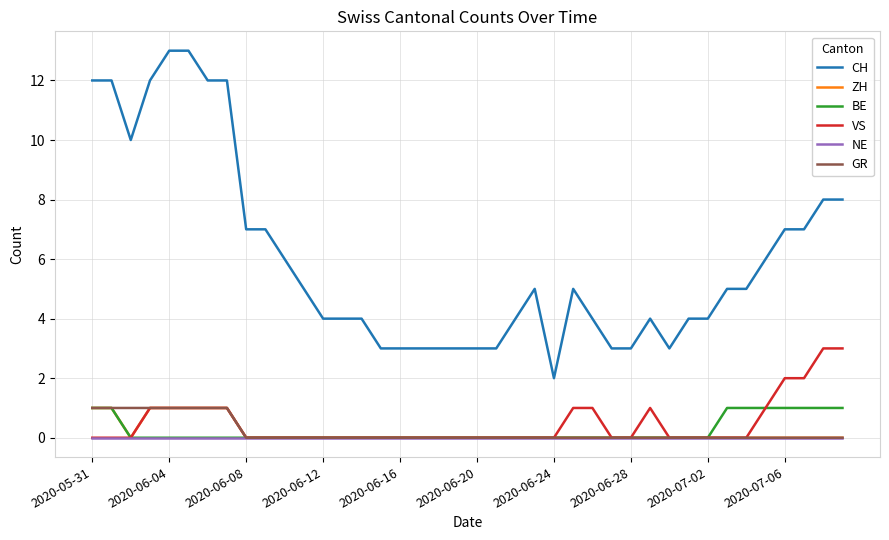

Which series has the largest total across all categories?

CH